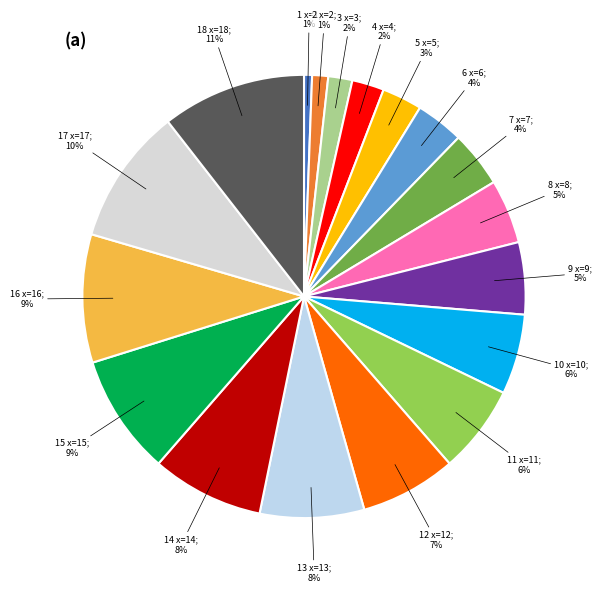

How many segments does this pie chart have?

18